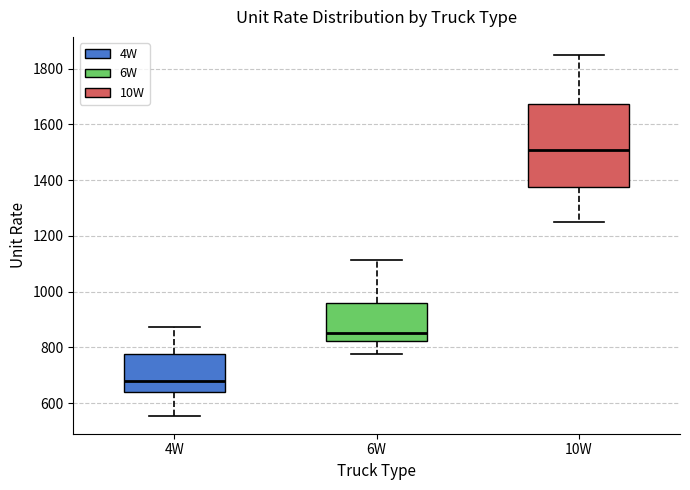

Reading left to right, transcribe this box plot: for each box, give where its median line is, the range the box spans, and where its two whiskers end, as read against the y-axis. The values are not printed on the chart, so give them approximately, as read against the axis.

4W: median 680, box 640 to 780, whiskers 560 to 880
6W: median 860, box 820 to 960, whiskers 780 to 1120
10W: median 1500, box 1380 to 1680, whiskers 1240 to 1840